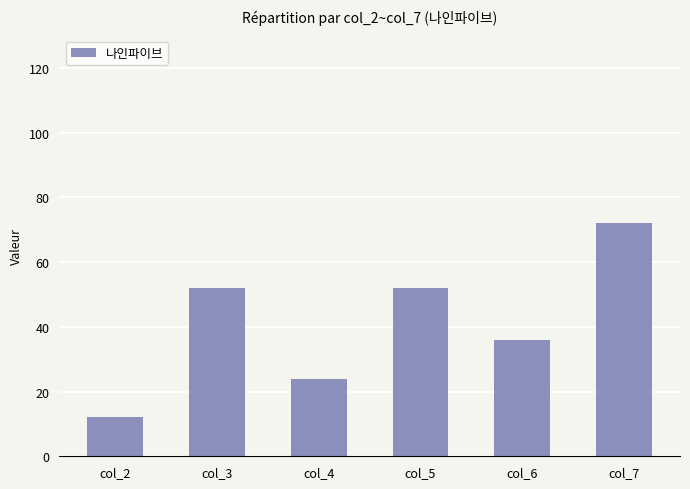

How many data points are less than 52?

3